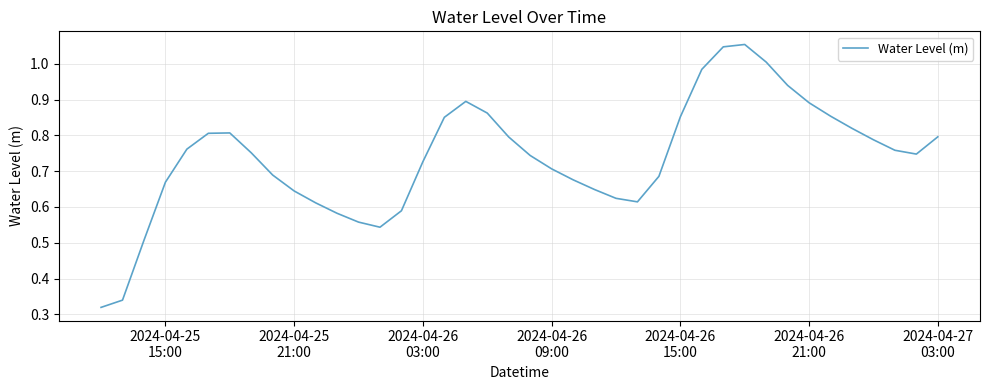

Does the chart display data point markers on the line(s)?

No